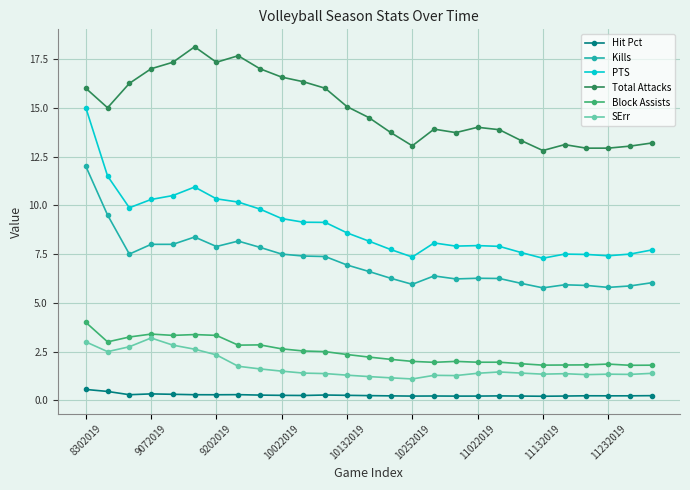

Which series has the widest spread of values?

PTS